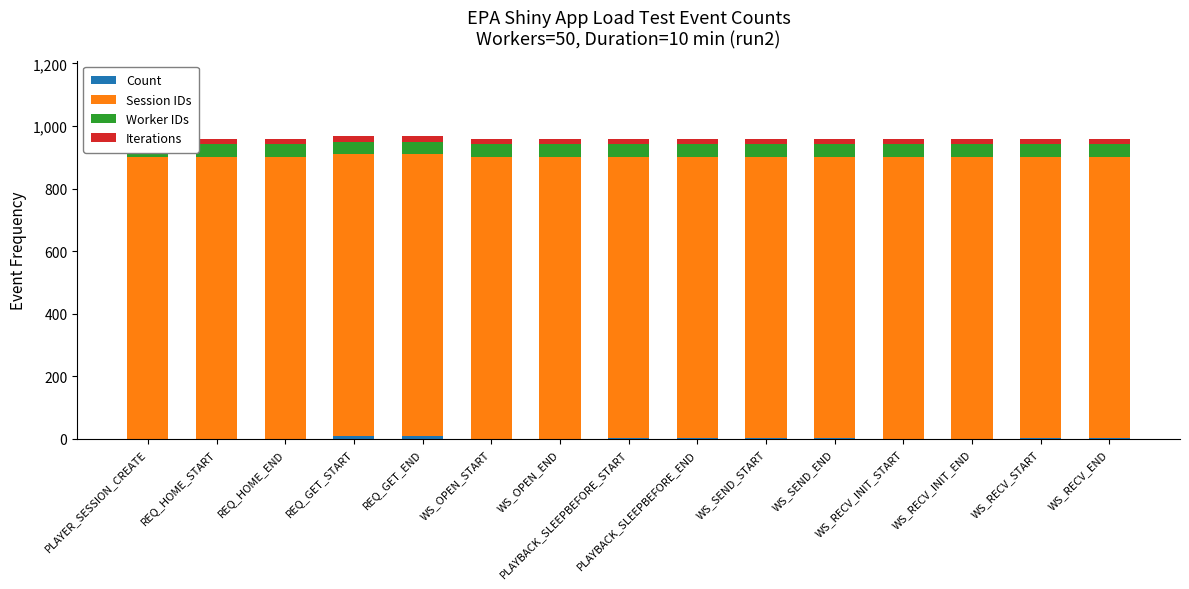

How many distinct data groups are displayed?

4